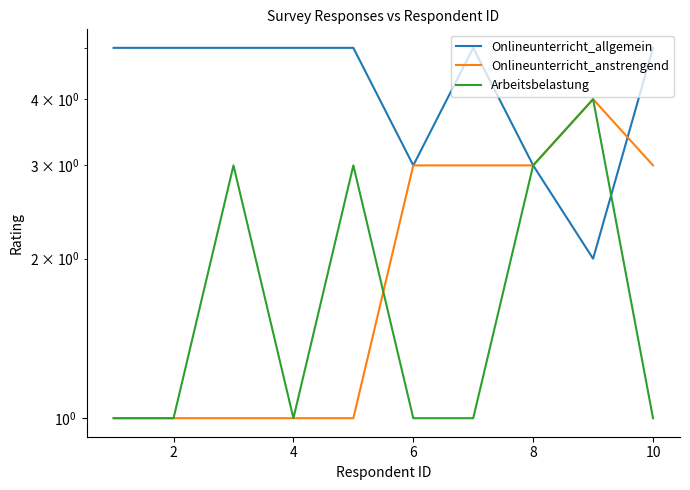

Is it true that Arbeitsbelastung equals 3 at 8?

True